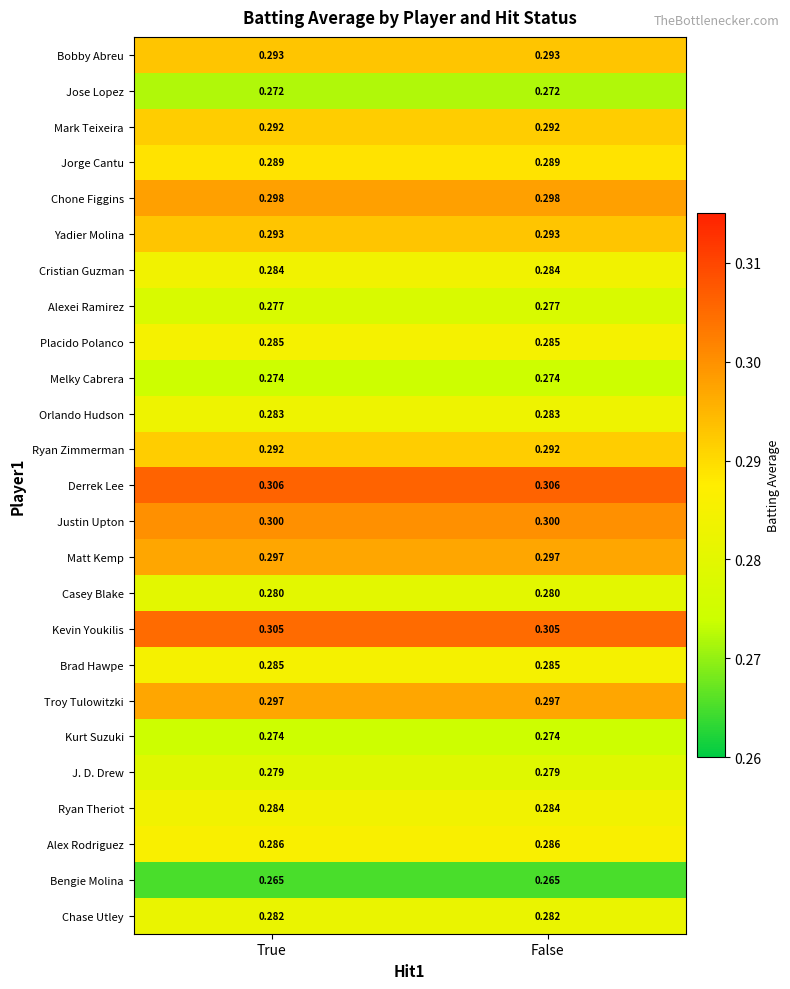

Is the value of Justin Upton at True greater than the value of Jorge Cantu at True?

Yes